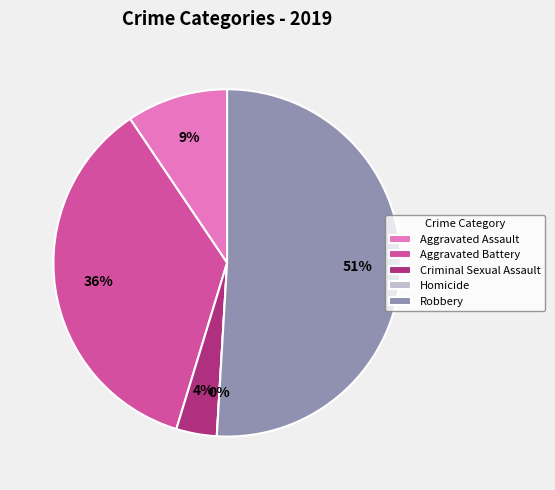

The Aggravated Assault slice represents 15% of the pie. True or false?

False